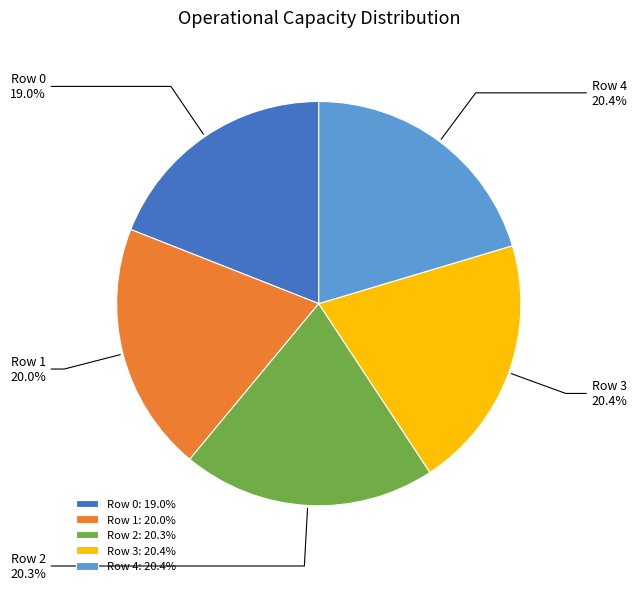

The Row 2 slice represents 20% of the pie. True or false?

True